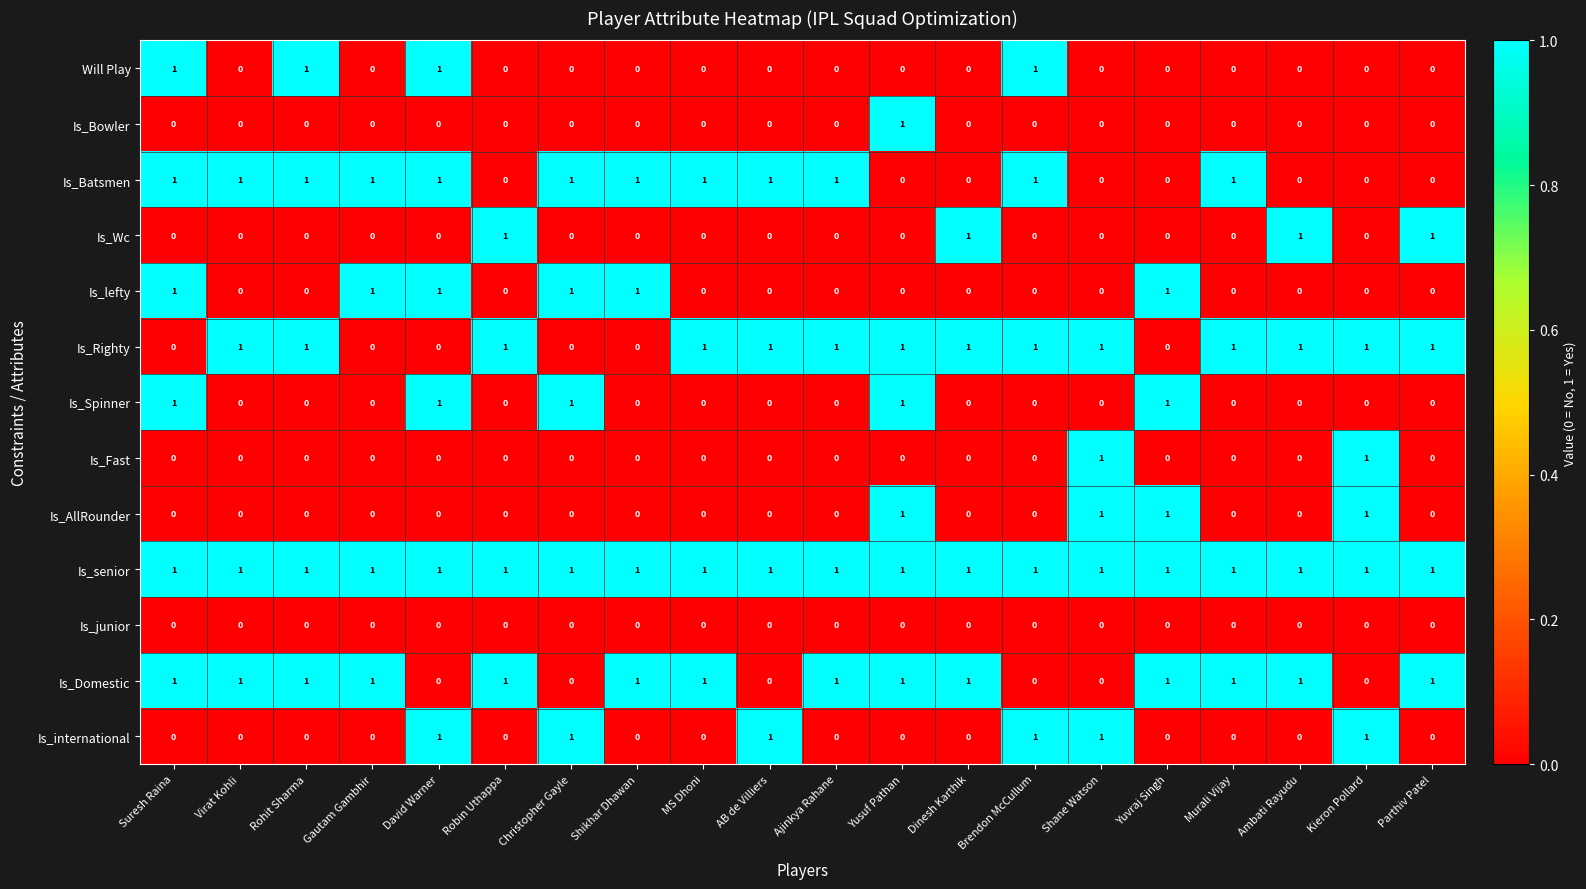

At how many categories does at least one series exceed 0?

20